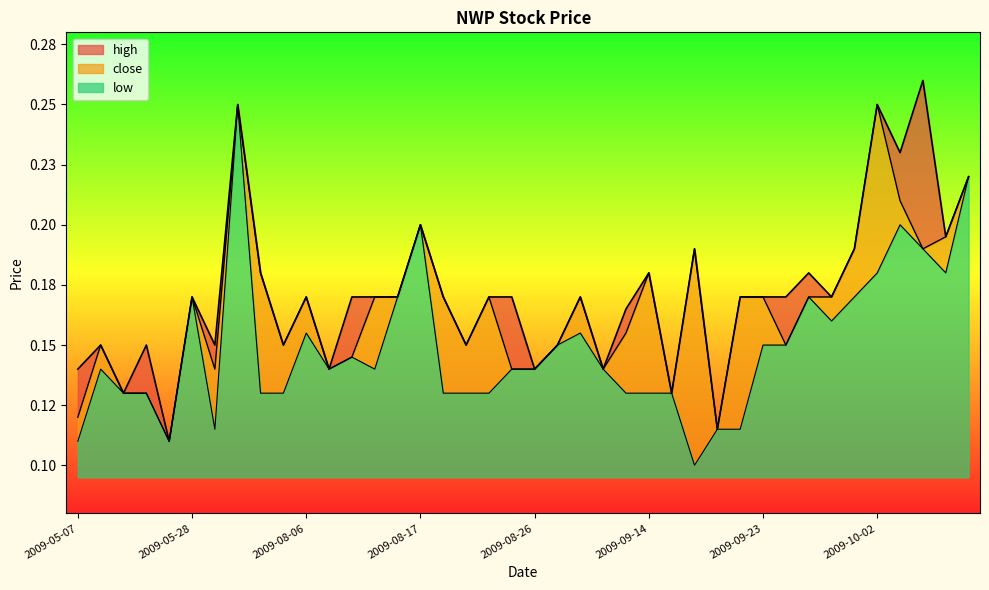

How many lines are shown in the chart?

3